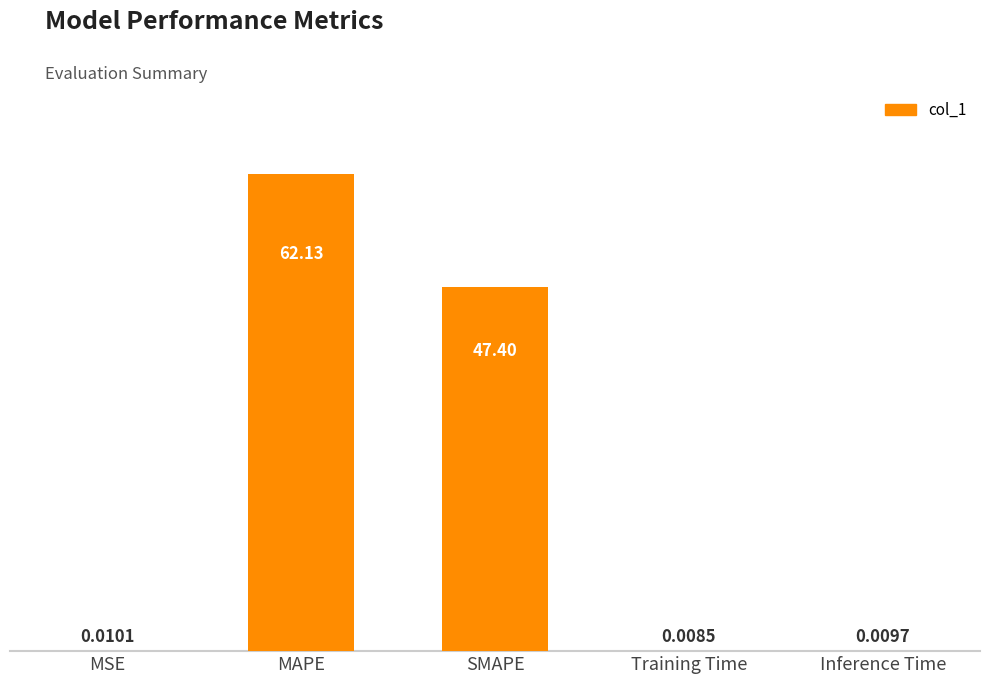

Between SMAPE and Inference Time, which is larger?

SMAPE